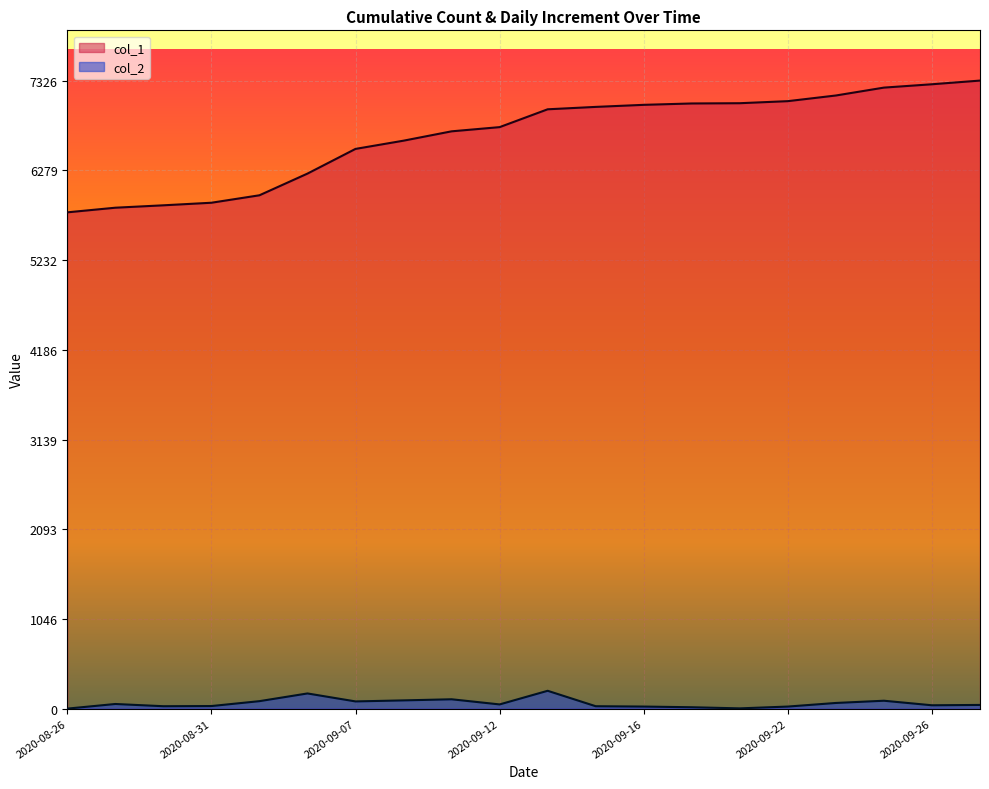

At 2020-09-22, list the series in order from largest to smallest.

col_1, col_2